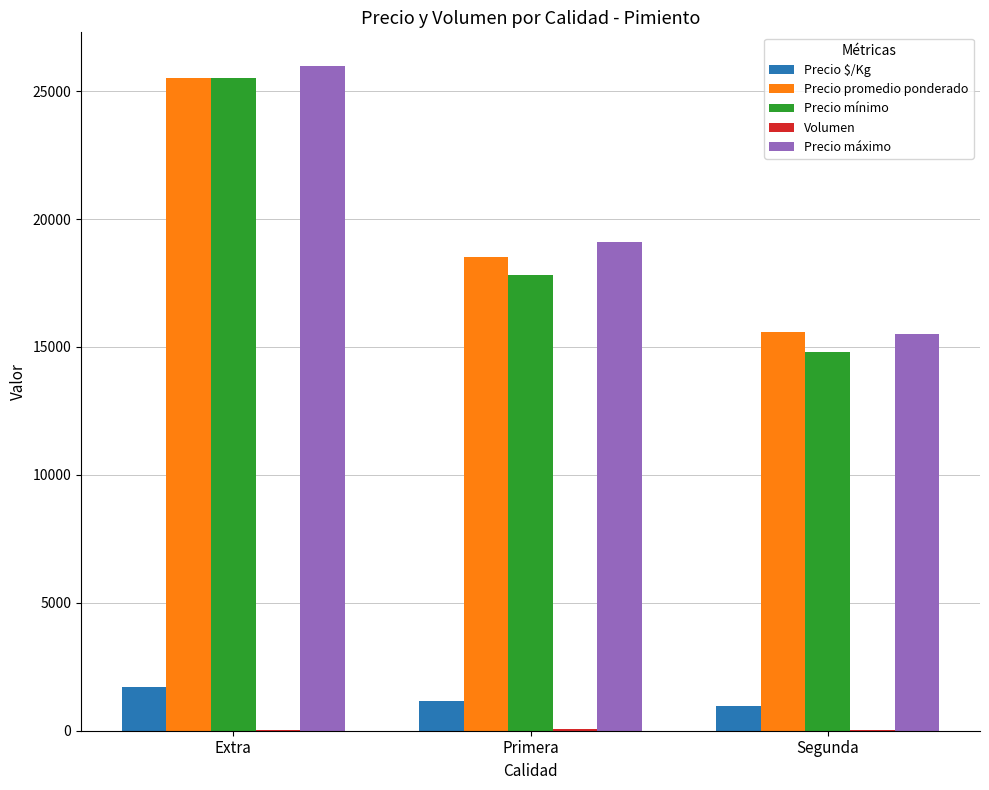

At which label does Precio promedio ponderado reach its peak?

Extra